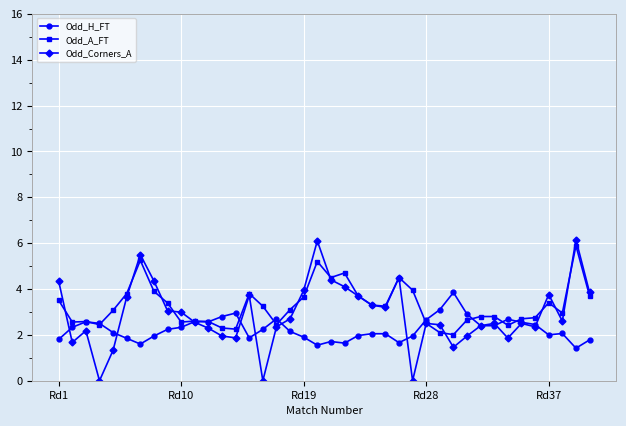

True or false: Odd_A_FT and Odd_Corners_A cross at least once.

True